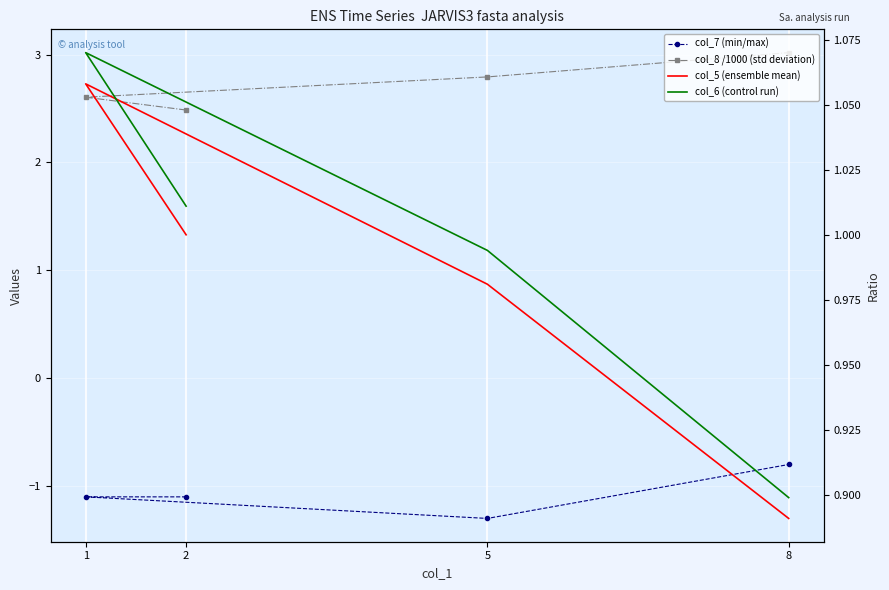

How many values in the col_5 (ensemble mean) series exceed 1?

1